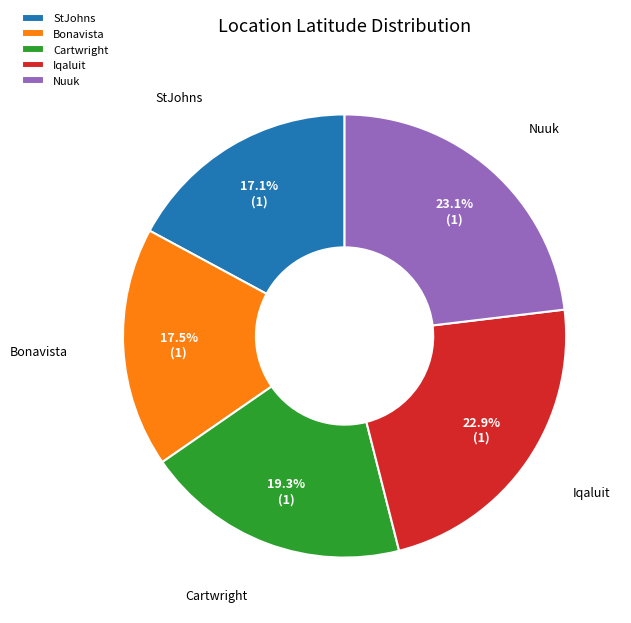

What is the total percentage of Cartwright and Nuuk?

42.4%